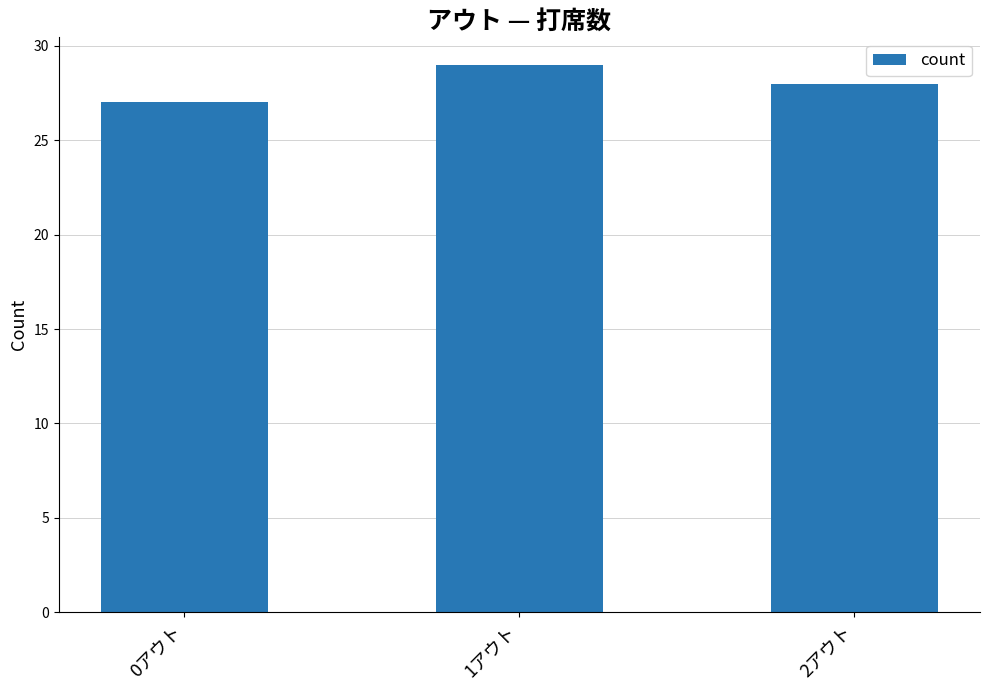

What is the minimum value shown in the chart?

27